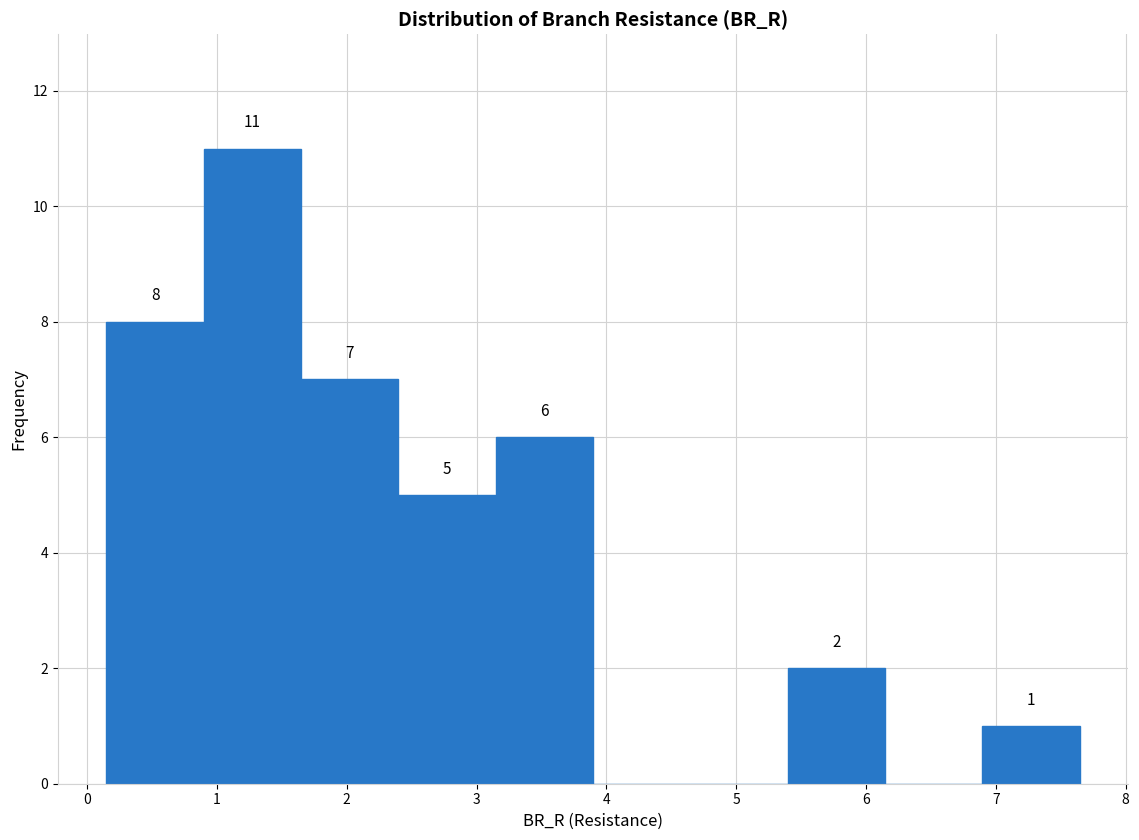

Over which range of the x-axis is the bar tallest?

0.9 to 1.6